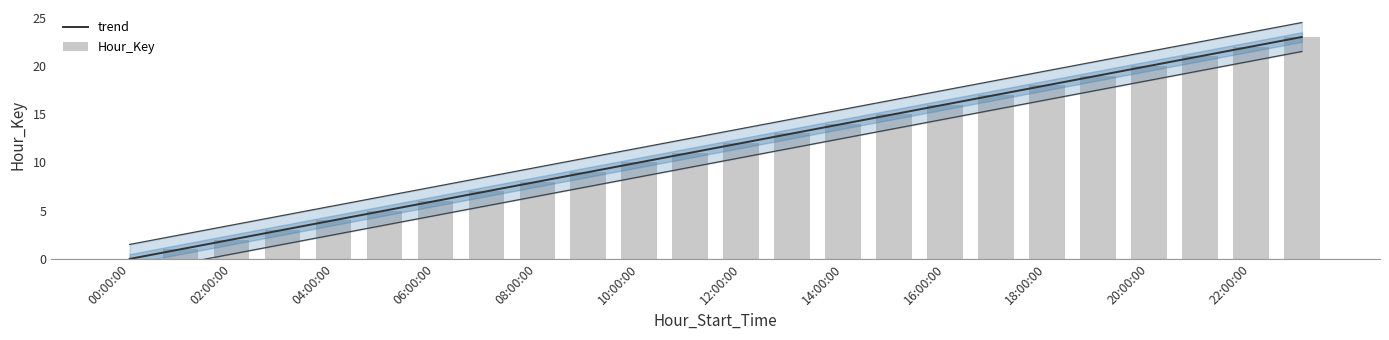

What is the change in value from 12:00:00 to 18:00:00?

+6